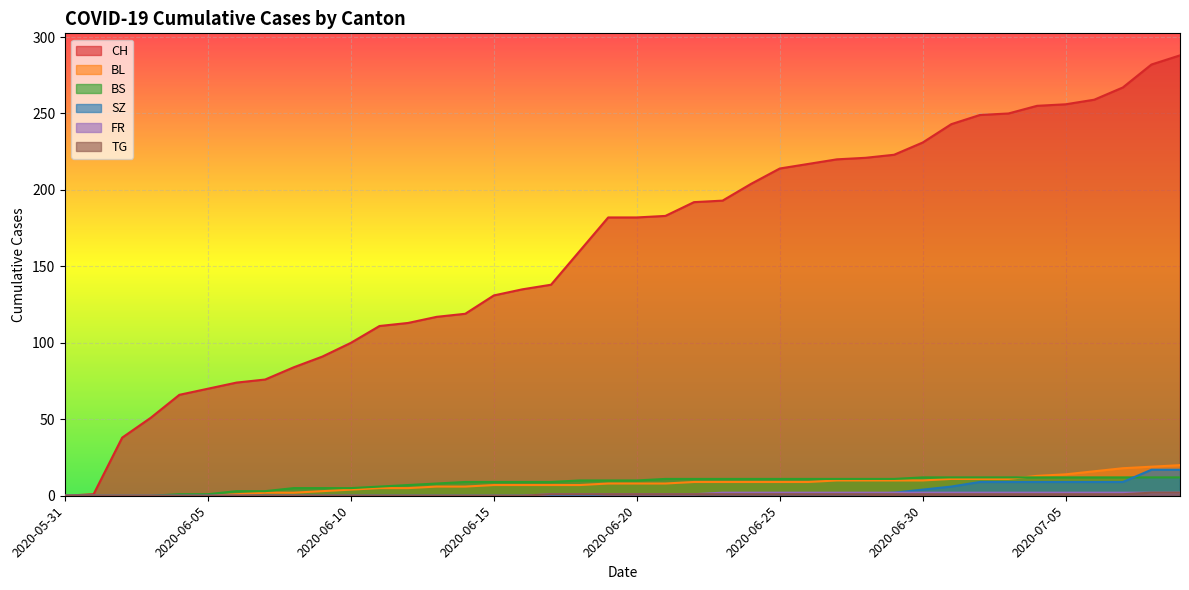

What is the difference between the highest and lowest values at 2020-06-23?

192